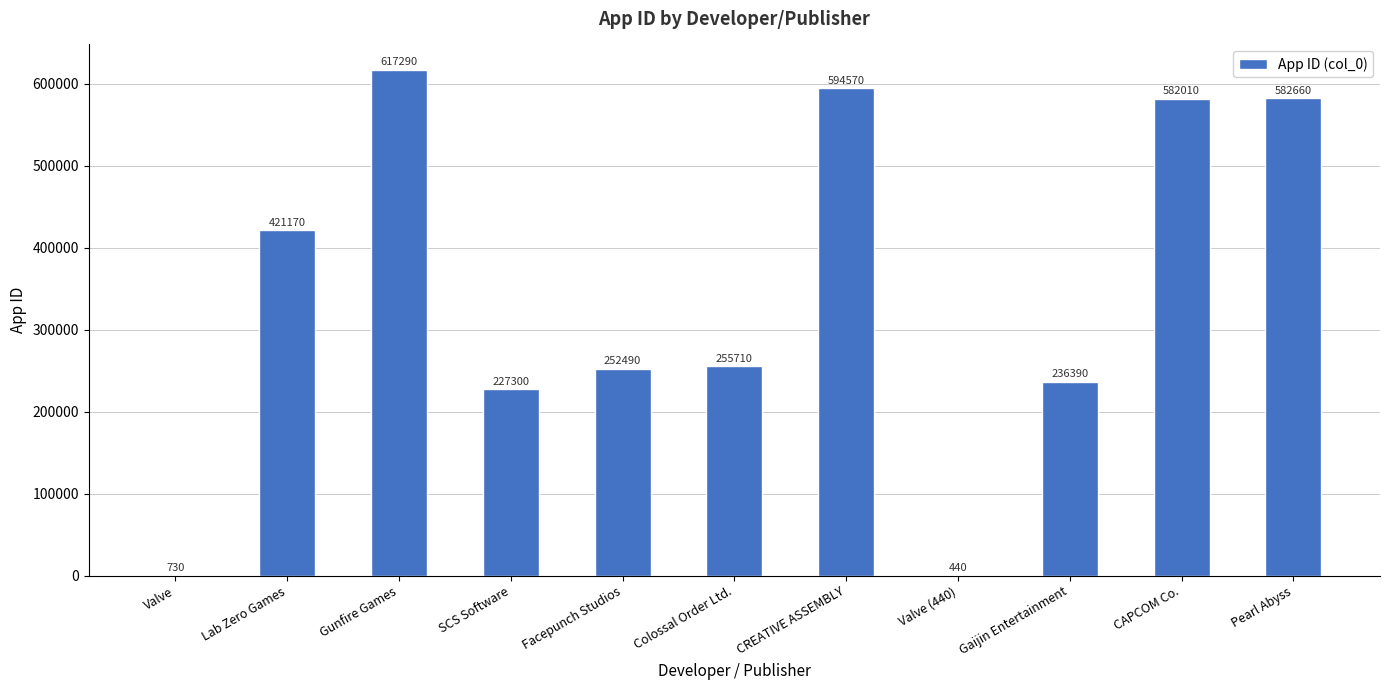

Which category has the highest value across all series?

Gunfire Games